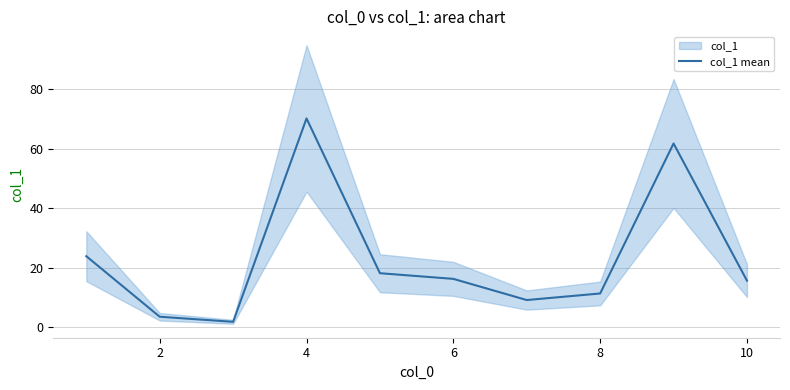

Is it true that col_1 mean equals 15.7 at 10?

True